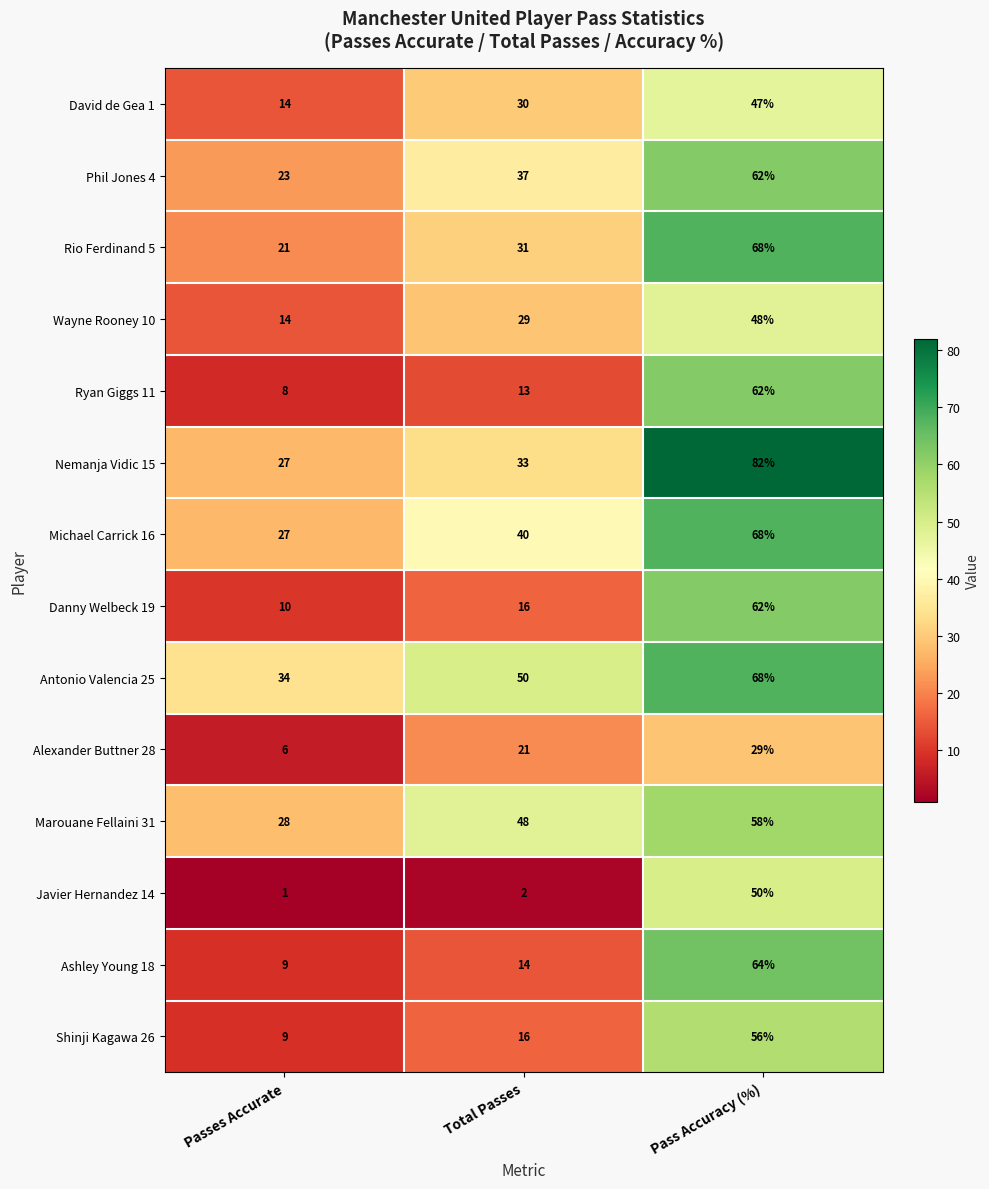

What is the difference between the David de Gea 1 values at Pass Accuracy (%) and Total Passes?

17